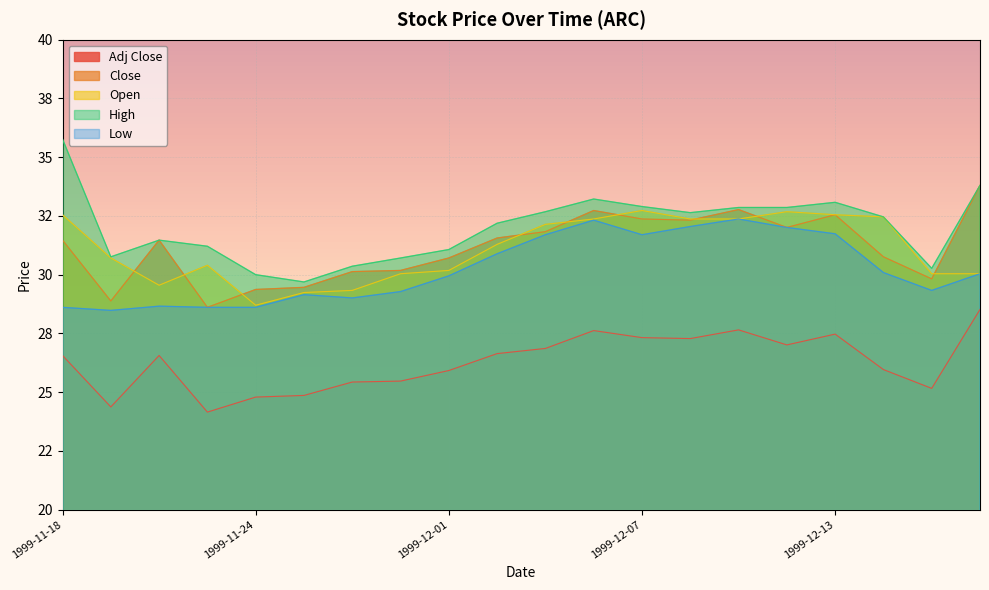

Is the value of Adj Close at 1999-12-13 greater than the value of High at 1999-11-24?

No